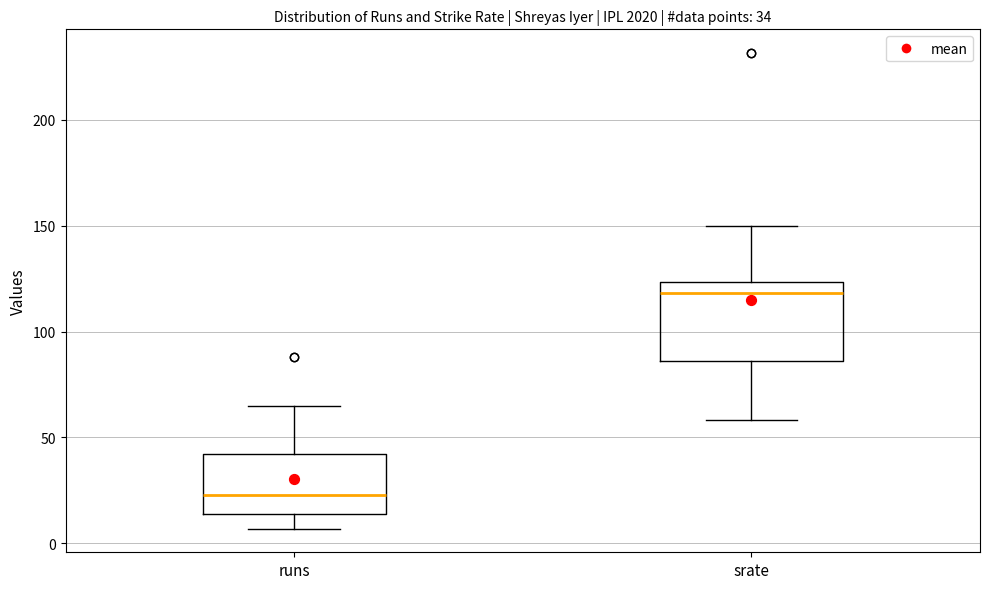

Which box is the tallest, from its lower edge to its upper edge?

srate